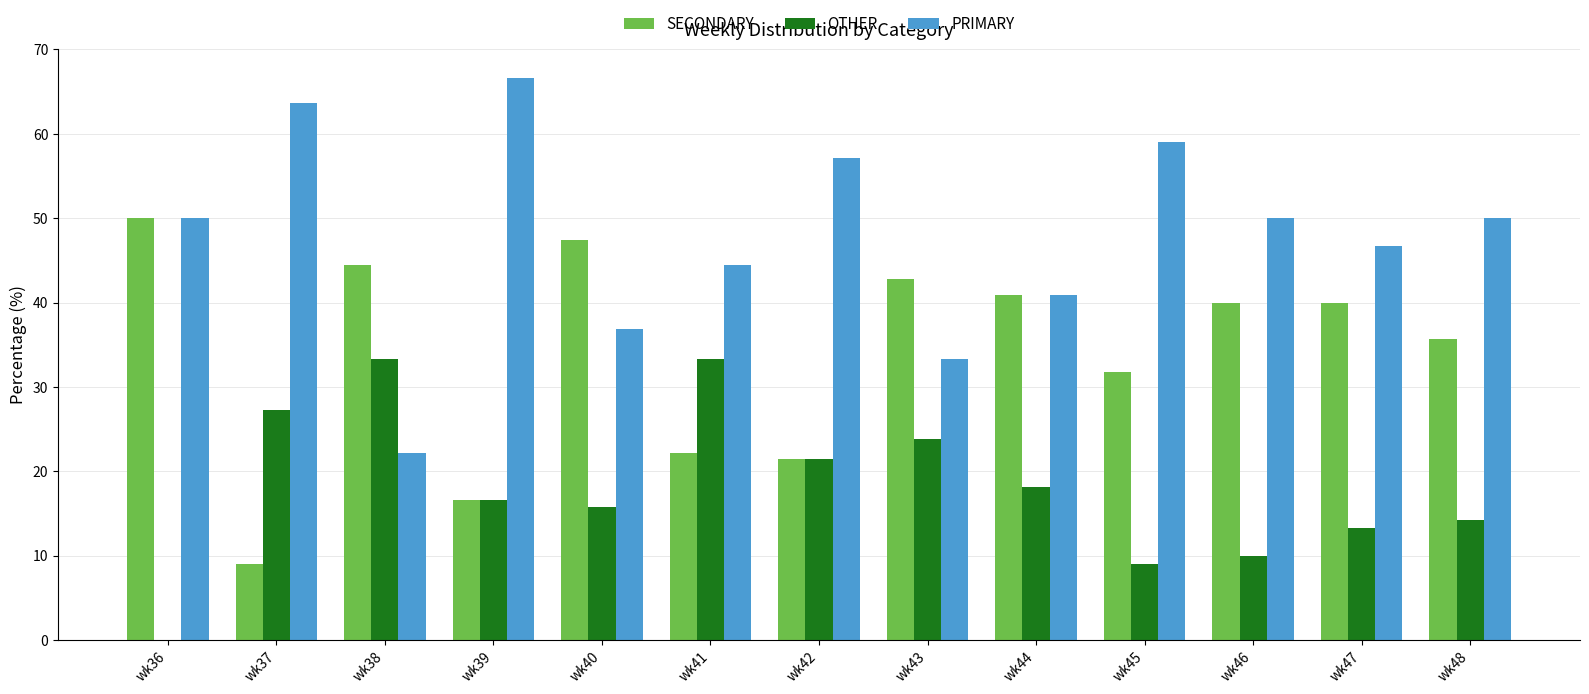

The value of OTHER at wk46 is 14.6. True or false?

False